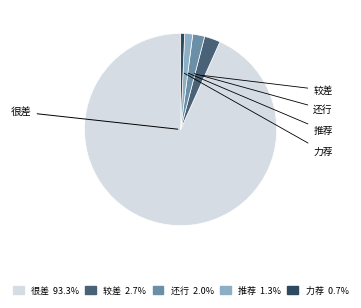

Between 推荐 and 较差, which is larger?

较差